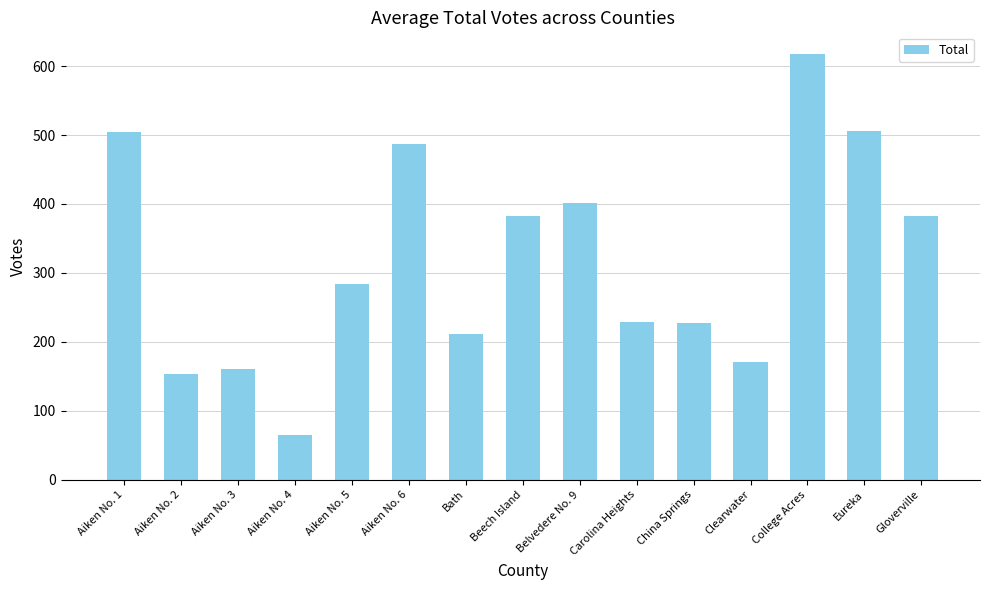

What is the sum of the values at Aiken No. 3 and Aiken No. 4?

226